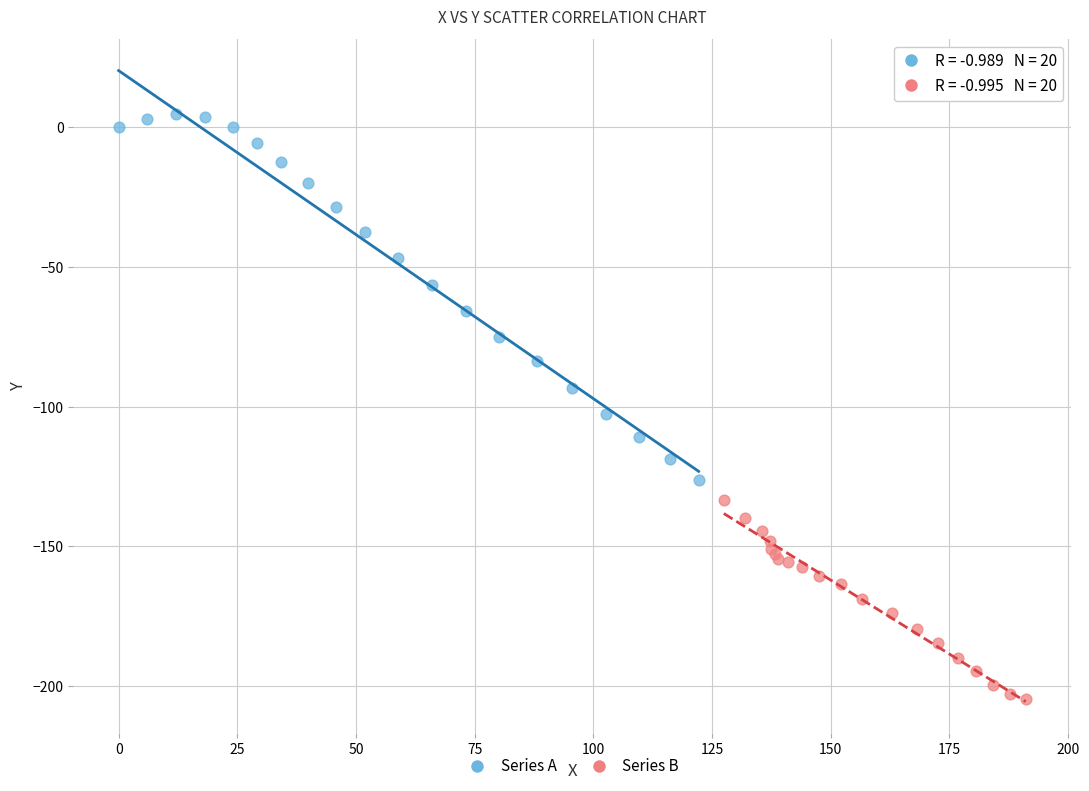

Which series contains the highest Y value?

Series A